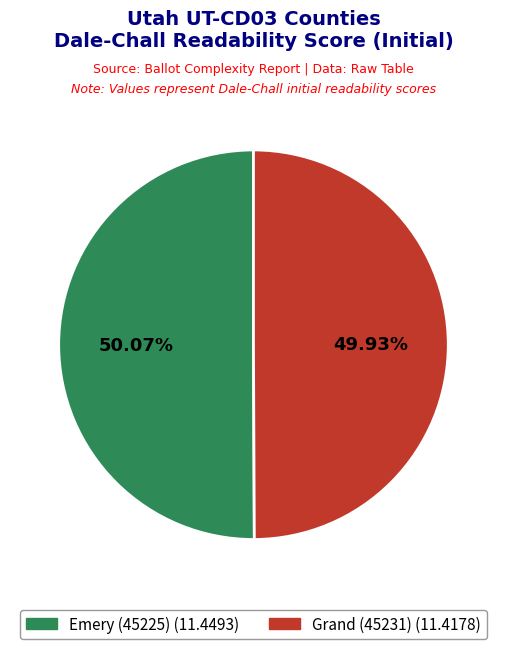

To the nearest percent, what is the average slice percentage?

50%